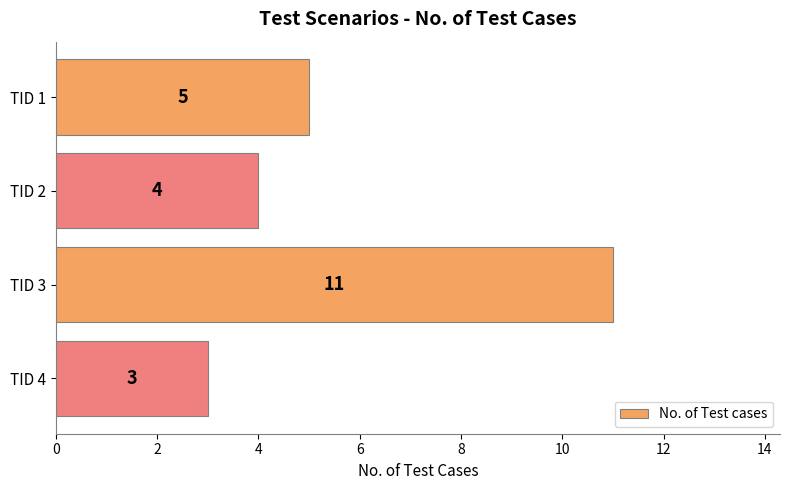

What is the maximum value shown in the chart?

11